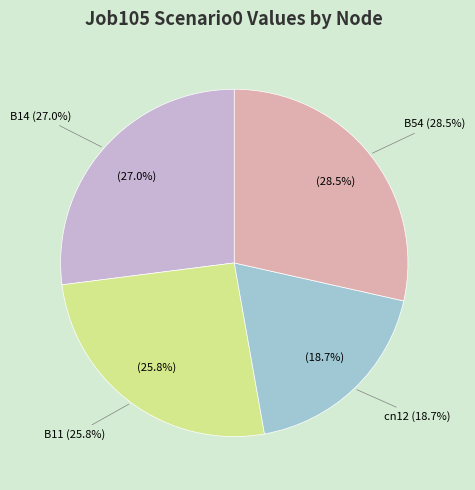

Which slice is the largest?

B54